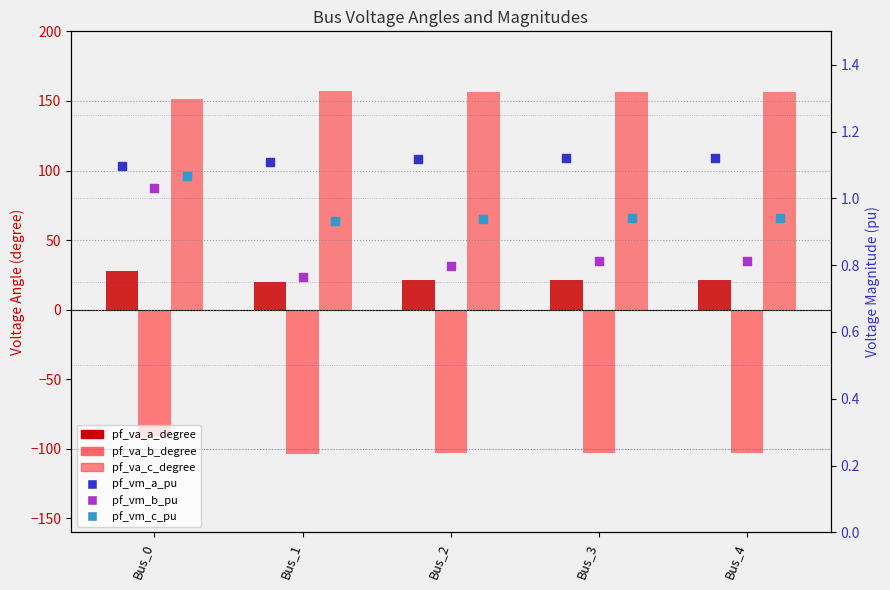

Is the value of pf_va_a_degree at Bus_0 greater than the value of pf_va_c_degree at Bus_1?

No